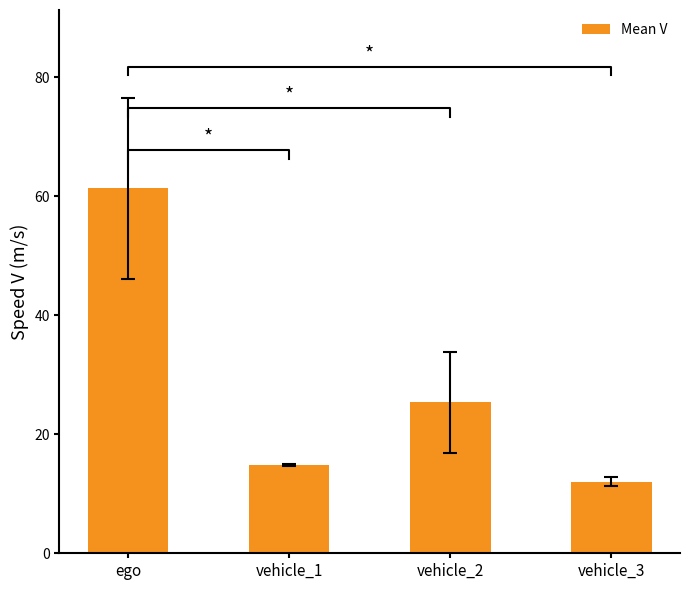

Where is the data nearest to the value 36?

vehicle_2